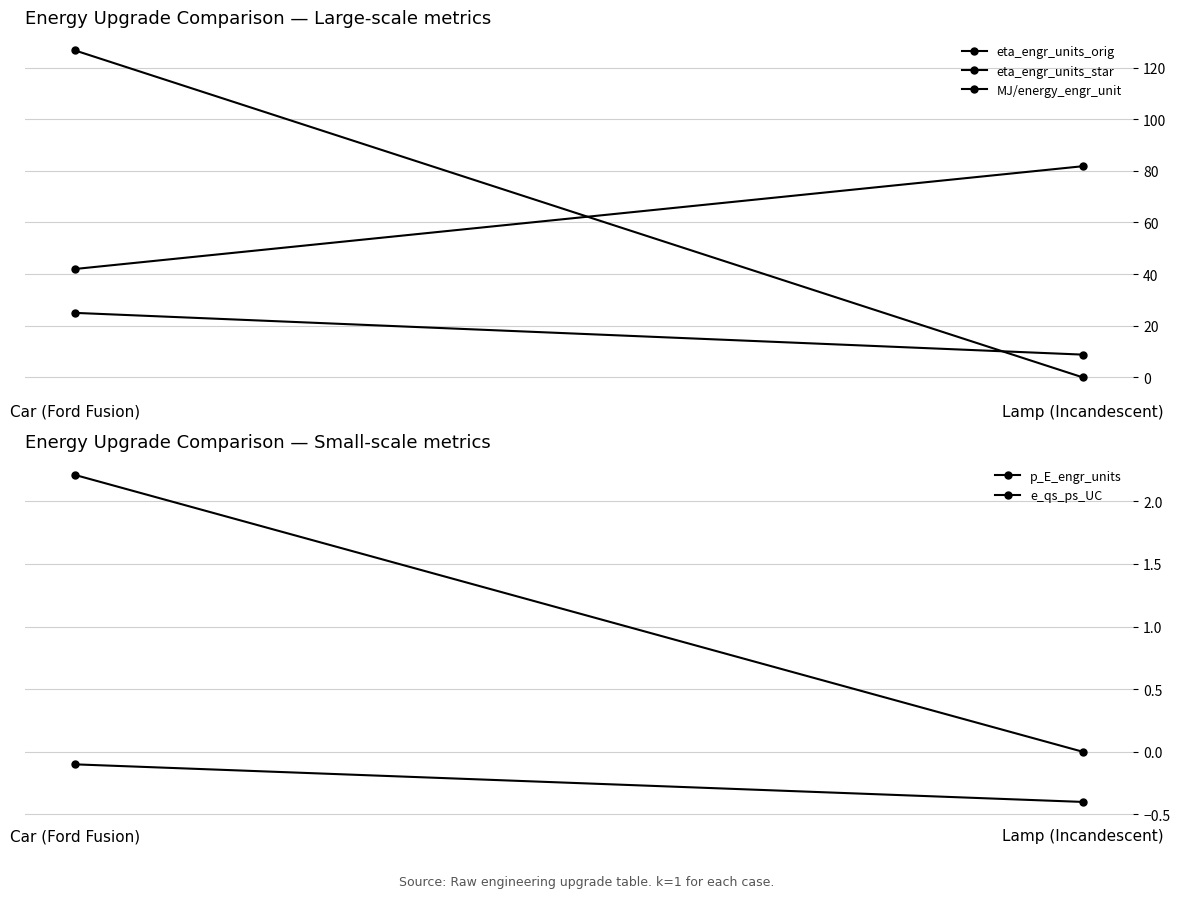

At how many categories does at least one series exceed 20?

2